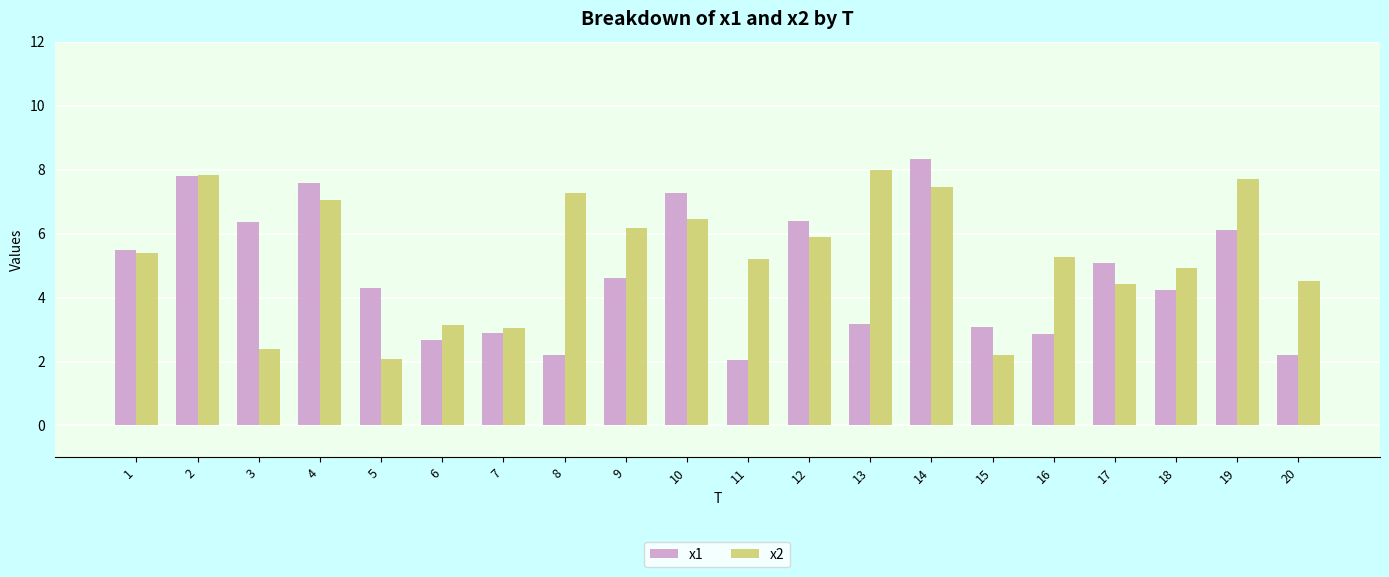

How many groups of bars are there?

20